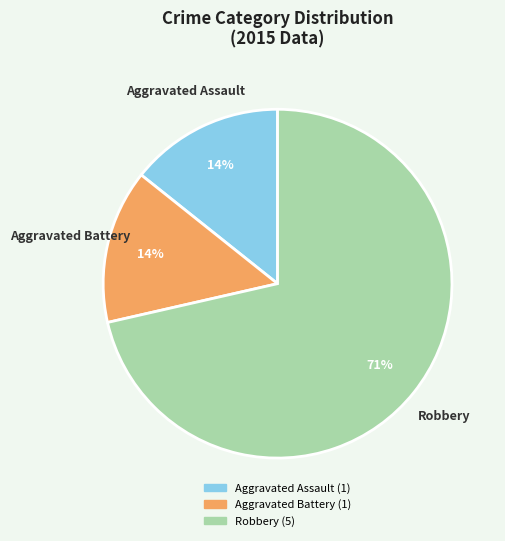

To the nearest percent, what is the average slice percentage?

33%